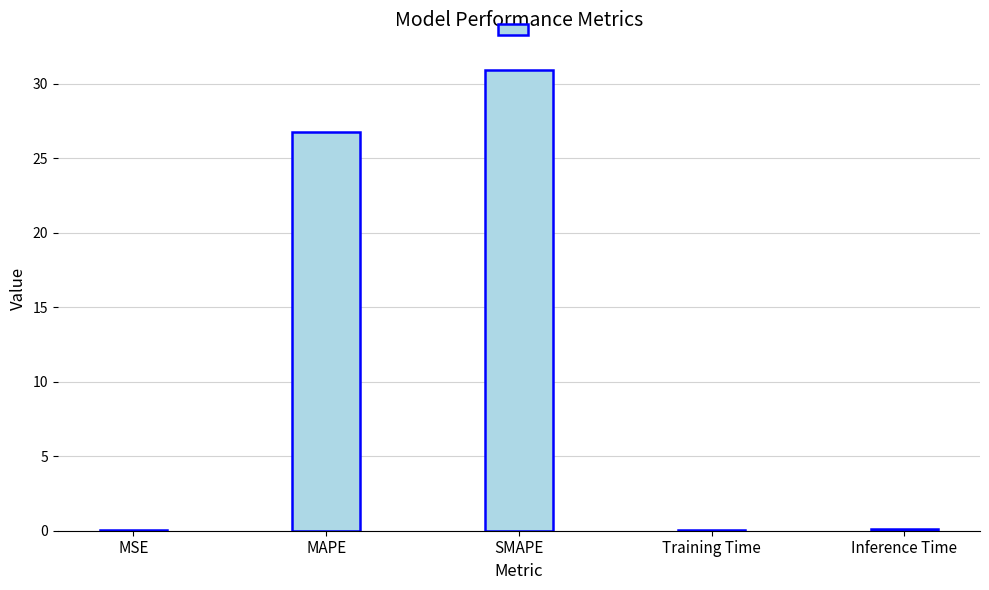

What is the maximum value shown in the chart?

30.9